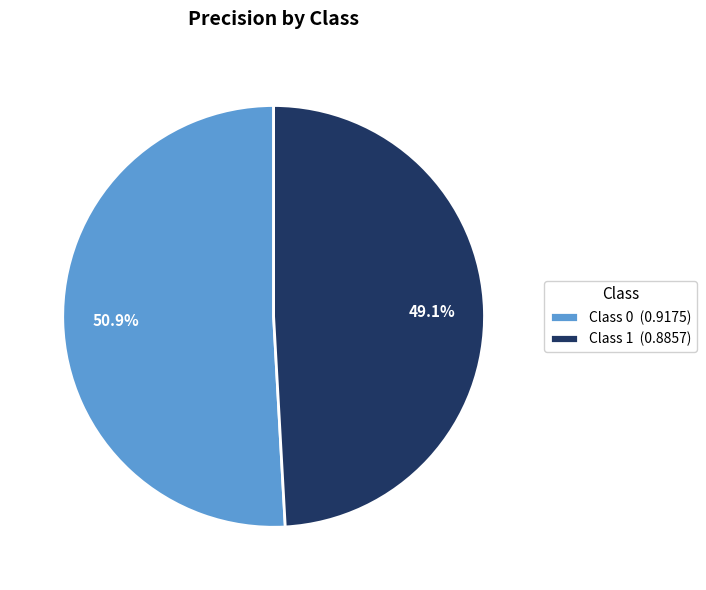

Rank the categories by value from highest to lowest.

Class 0 (0.9175), Class 1 (0.8857)